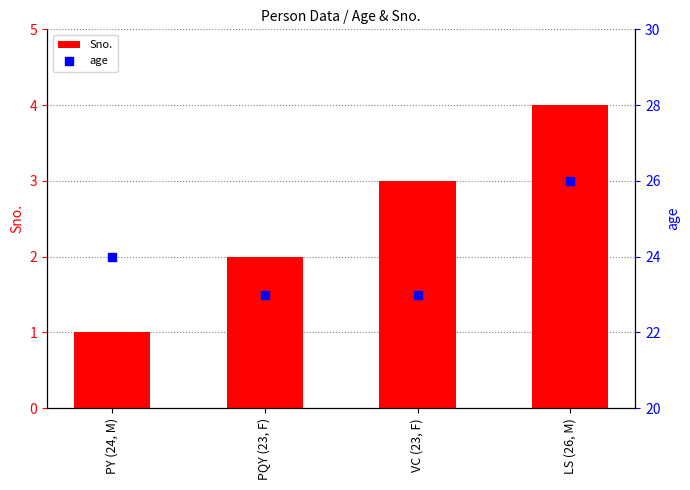

Which series has the largest total across all categories?

age